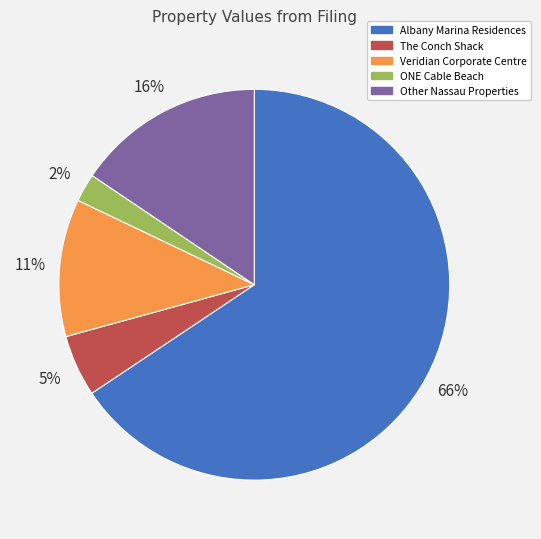

True or false: Veridian Corporate Centre accounts for 26% of the total.

False